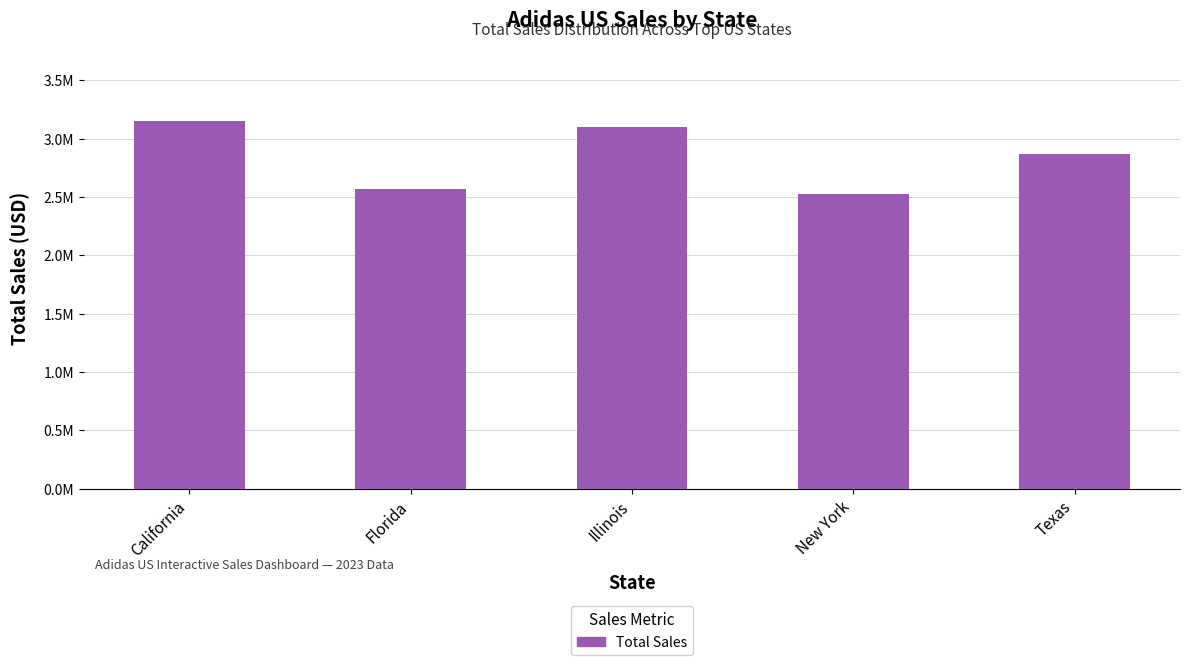

What is the difference between the maximum and minimum values?

623724.2